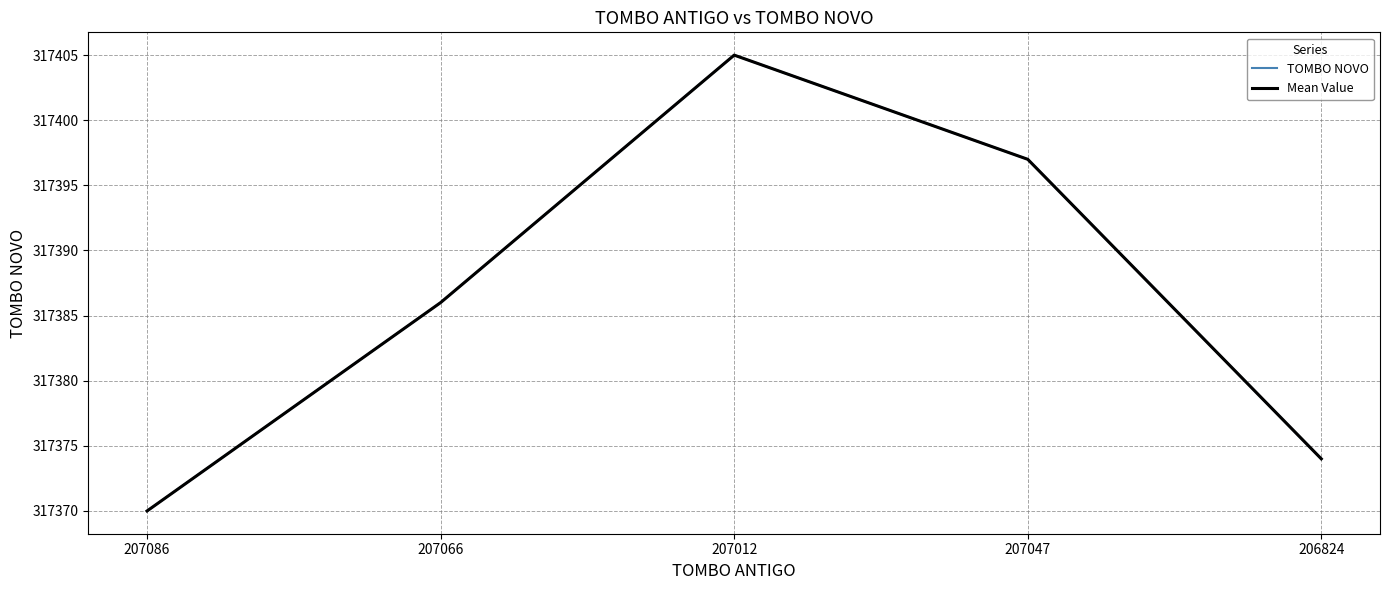

Which series has the widest spread of values?

TOMBO NOVO